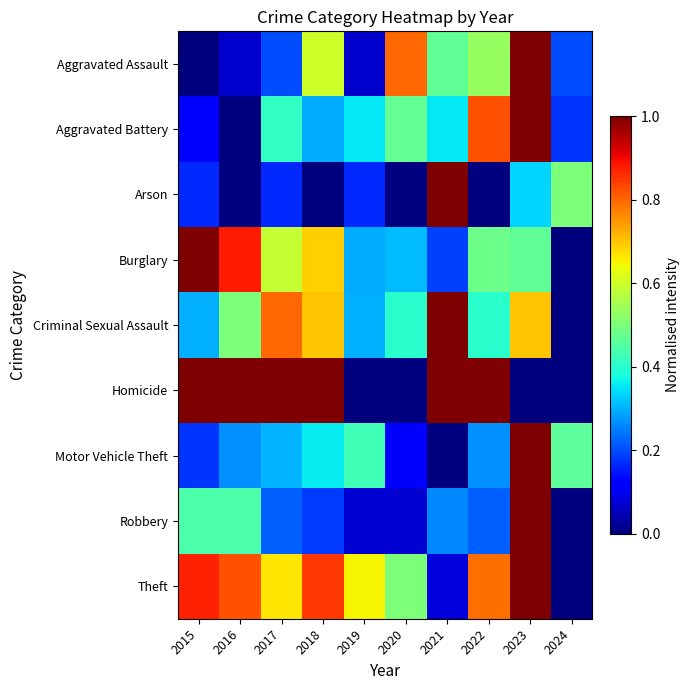

Count the number of categories in the chart.

10